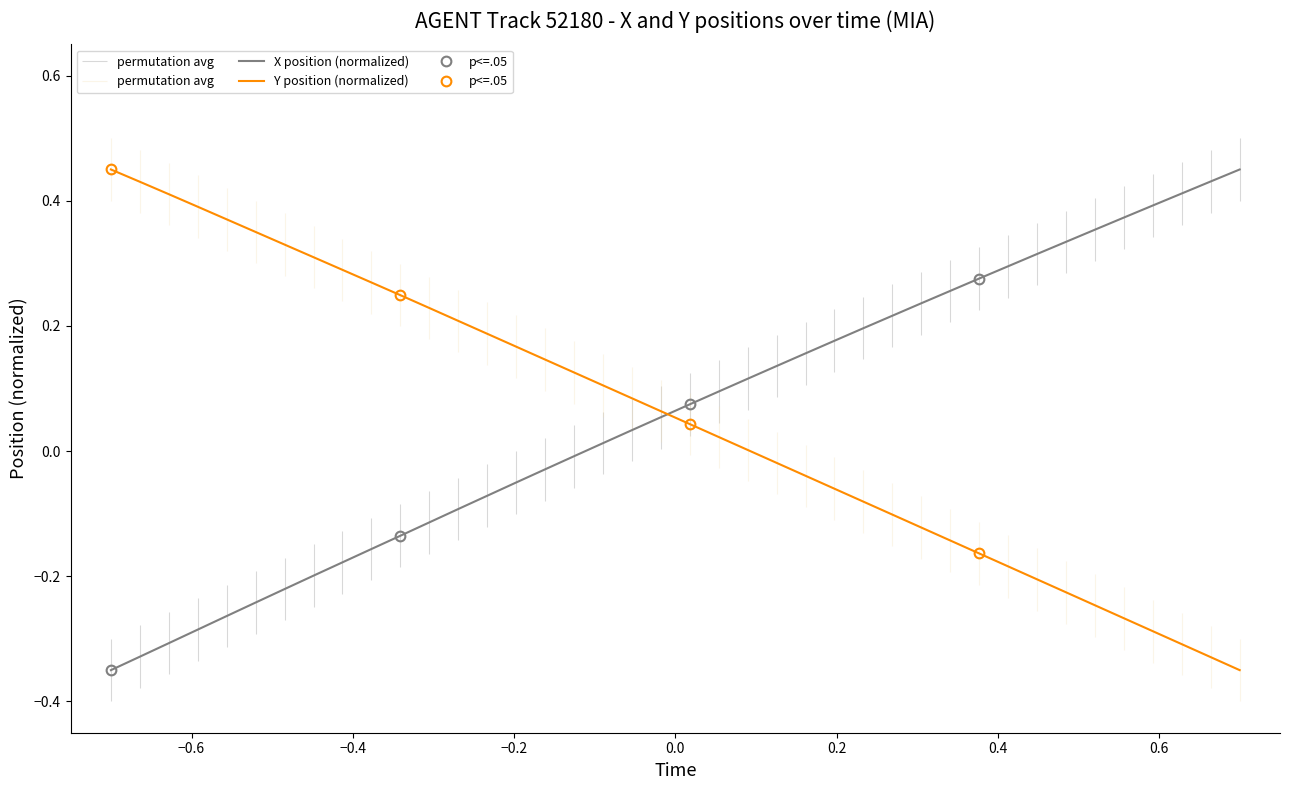

What is the smallest value displayed?

-0.3